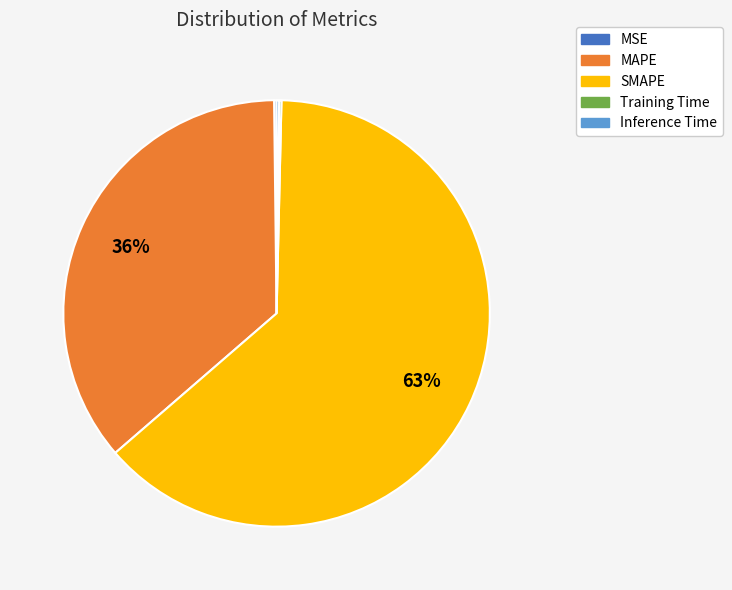

What is the largest slice in the pie chart?

SMAPE